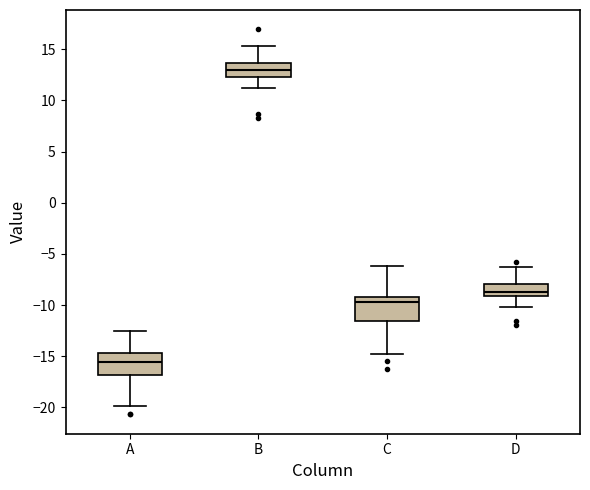

Where does the median line of the box for D sit on the y-axis? The values are not printed on the chart, so give them approximately, as read against the axis.

-8.5